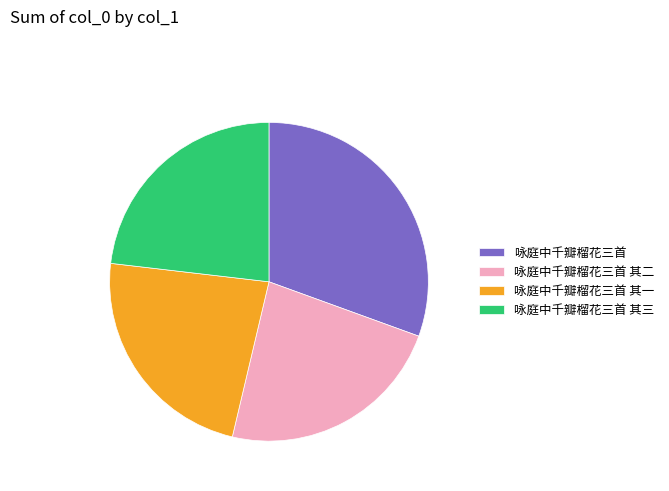

Does 咏庭中千瓣榴花三首 account for over 50% of the chart?

No